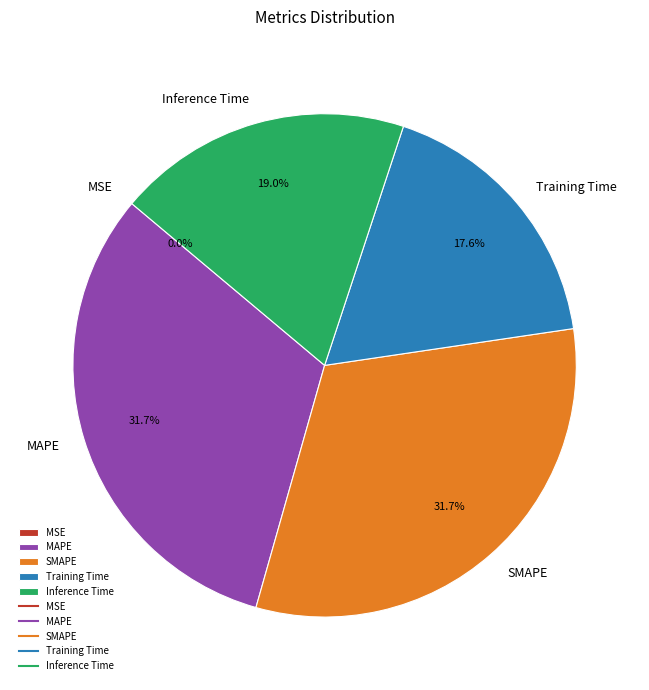

Between Training Time and Inference Time, which is larger?

Inference Time